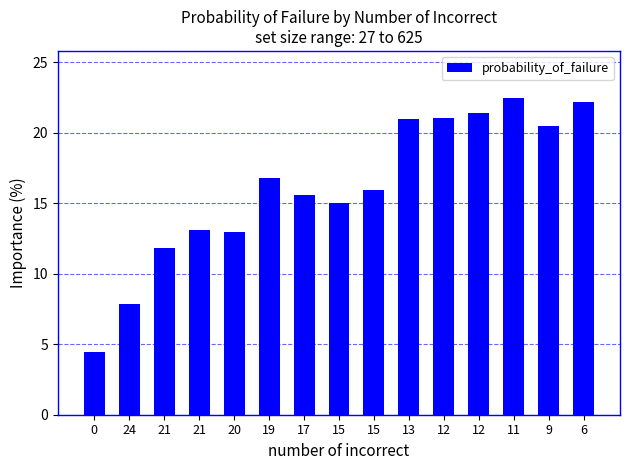

Does the chart contain any negative values?

No